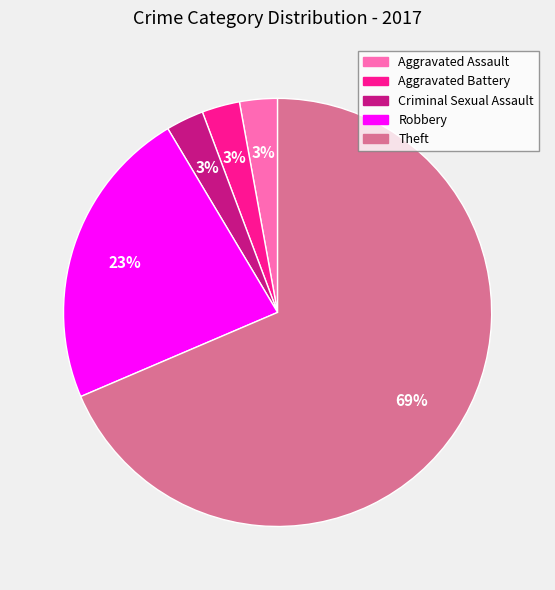

Is the sum of Aggravated Battery and Criminal Sexual Assault greater than half?

No